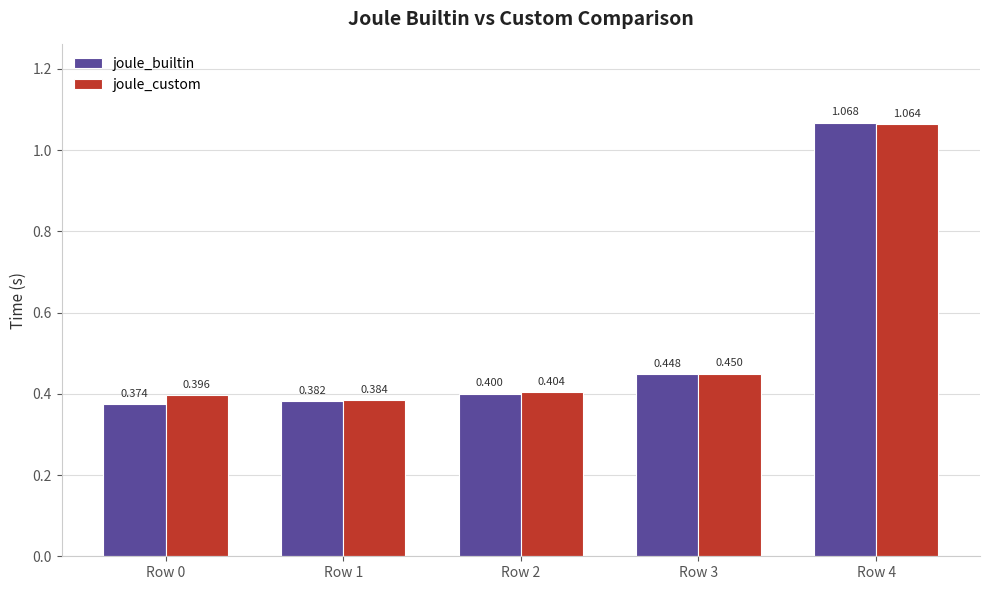

Where is joule_custom nearest to the value 0?

Row 1